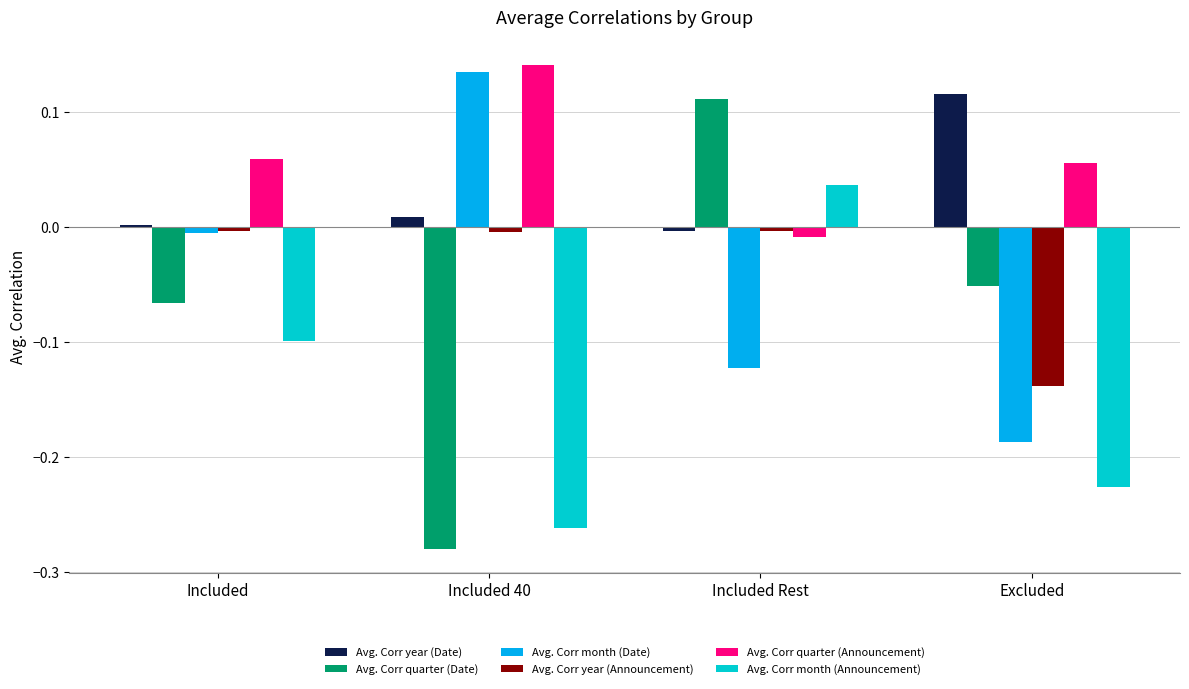

How many bars are there in each group?

6